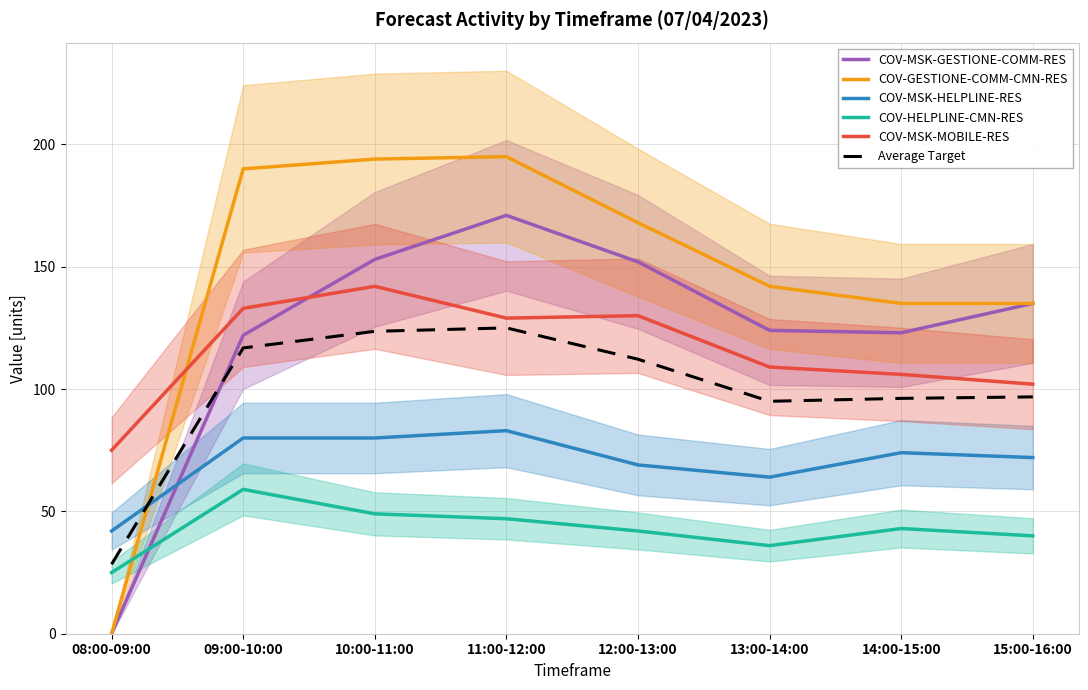

True or false: COV-MSK-GESTIONE-COMM-RES has more than 2 points higher than both neighbors.

False